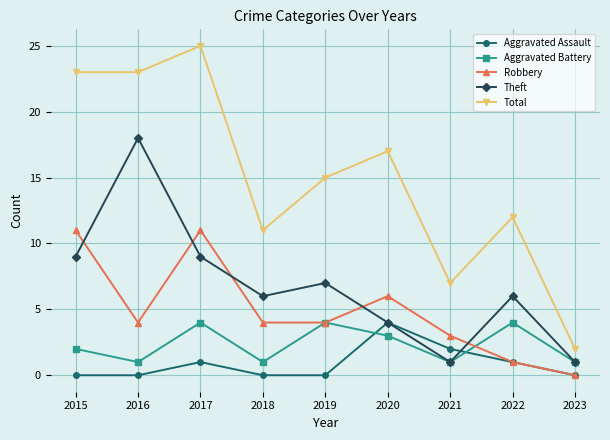

What is the spread (max minus min) of values at 2017?

24